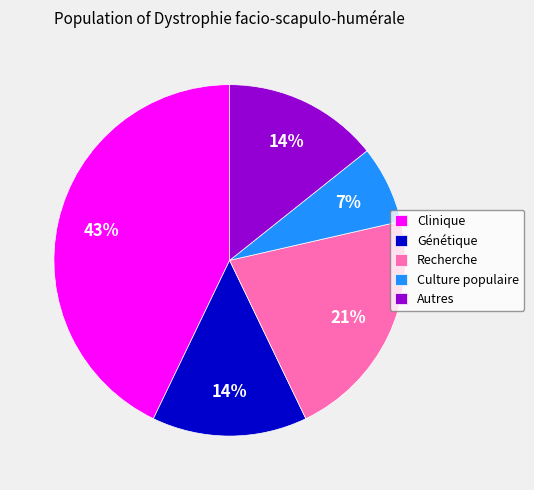

Which category has the biggest portion of the pie?

Clinique